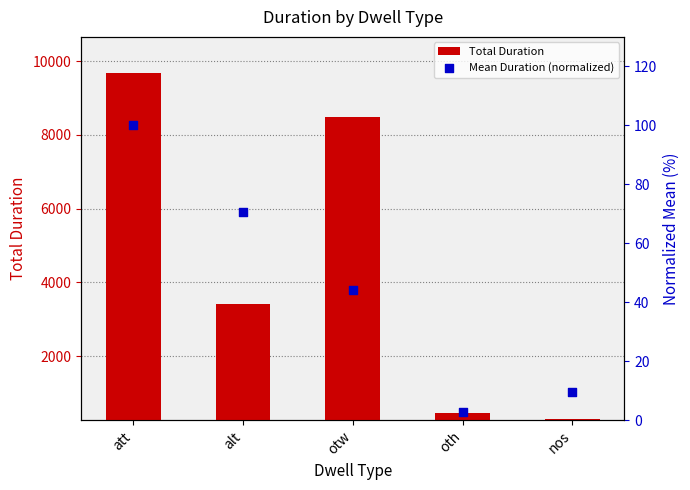

Which series contains the lowest Y value?

Mean Duration (normalized)